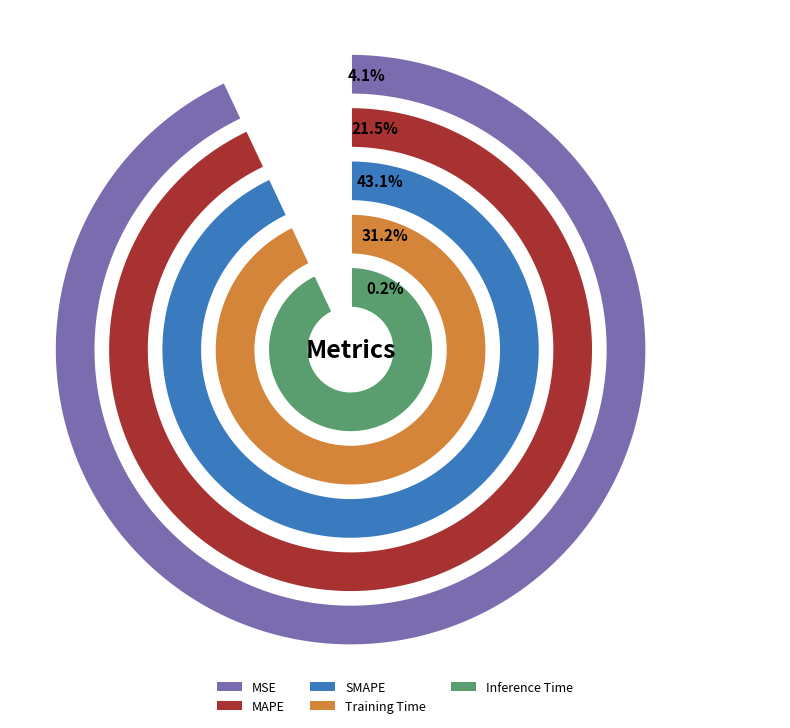

Rank the categories by value from lowest to highest.

Inference Time, MSE, MAPE, Training Time, SMAPE